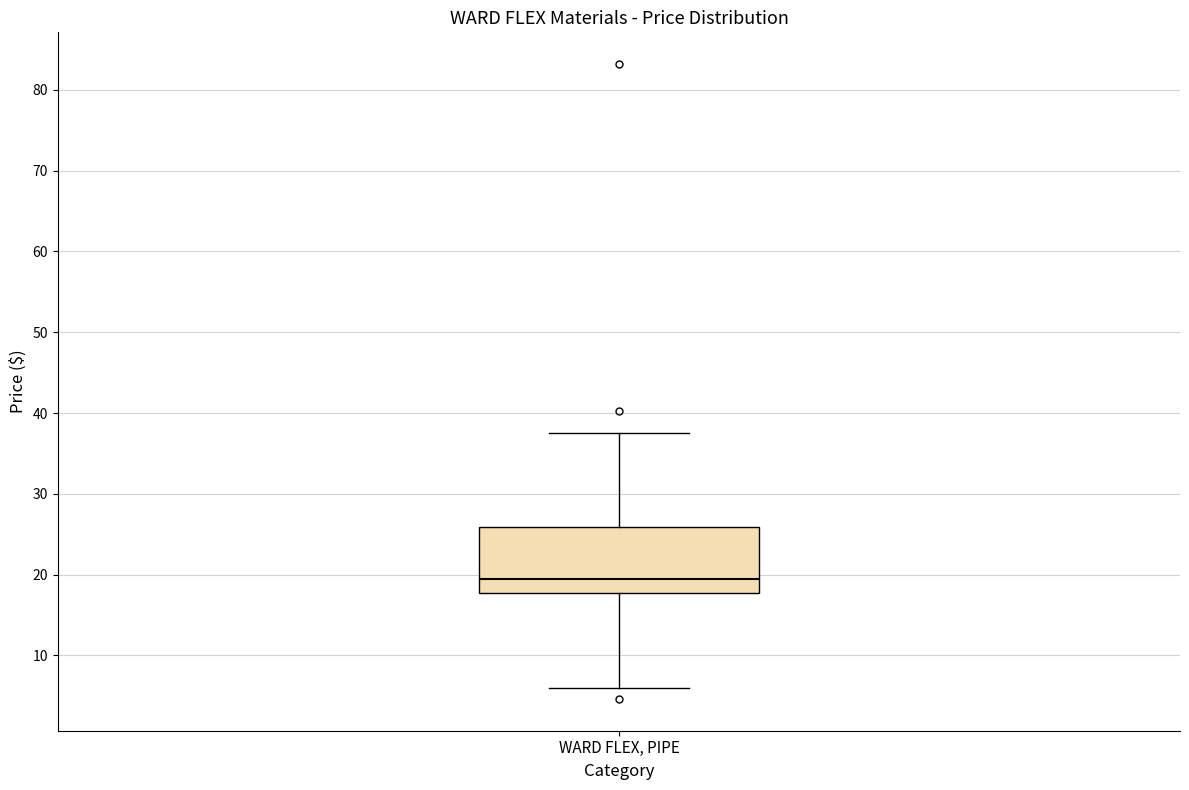

Where does the upper whisker of the box for WARD FLEX, PIPE end on the y-axis? The values are not printed on the chart, so give them approximately, as read against the axis.

38